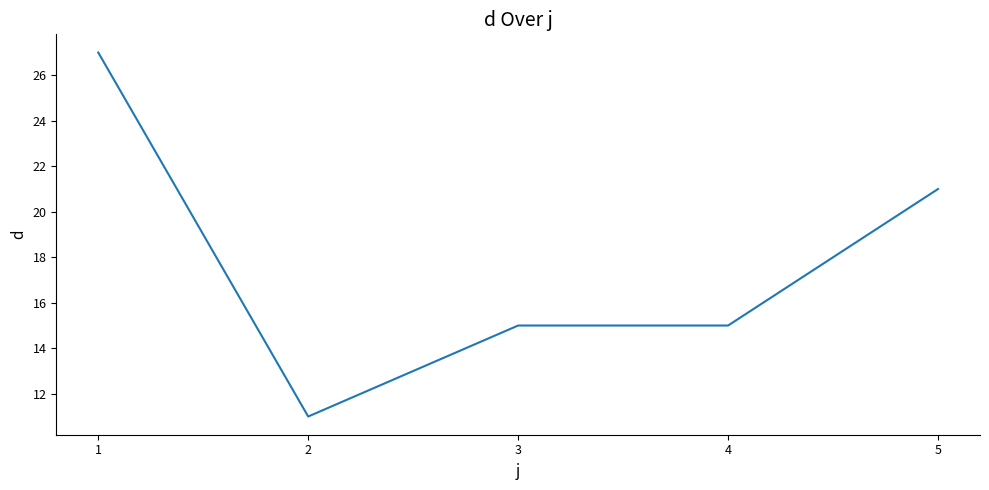

Reading right to left, extract all data points from this chart.

5=21	4=15	3=15	2=11	1=27